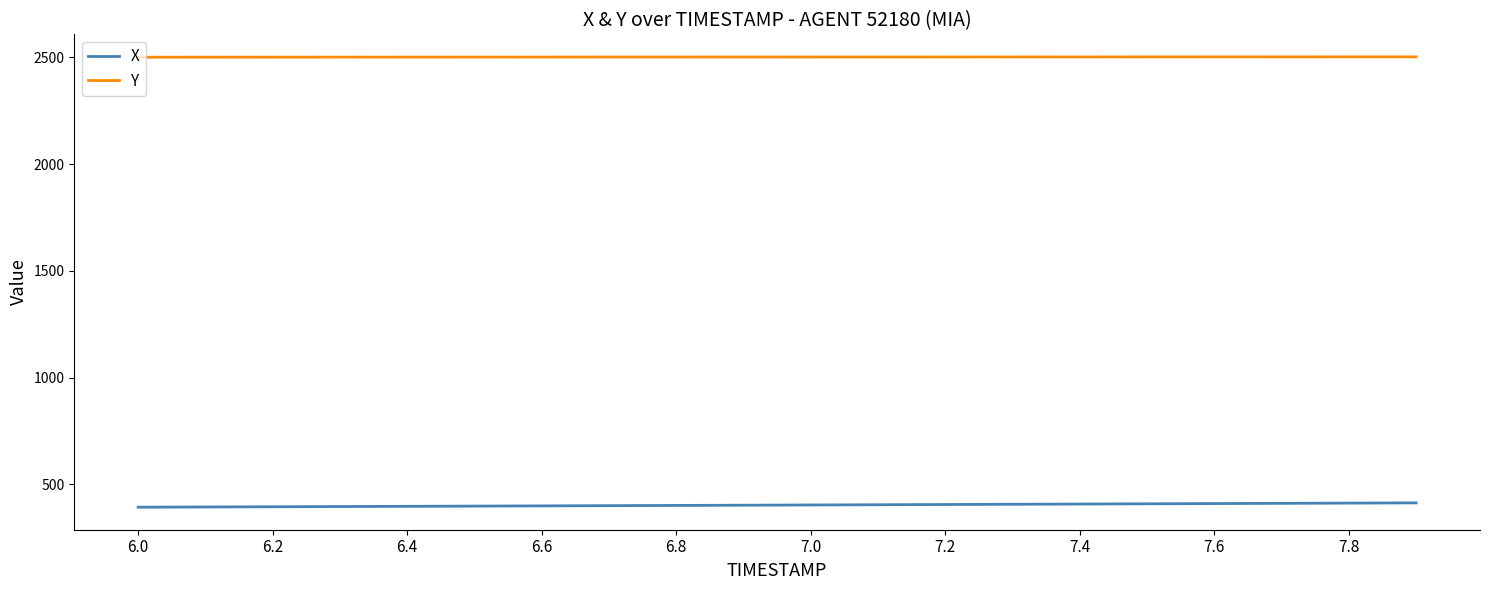

Which series has the largest total across all categories?

Y